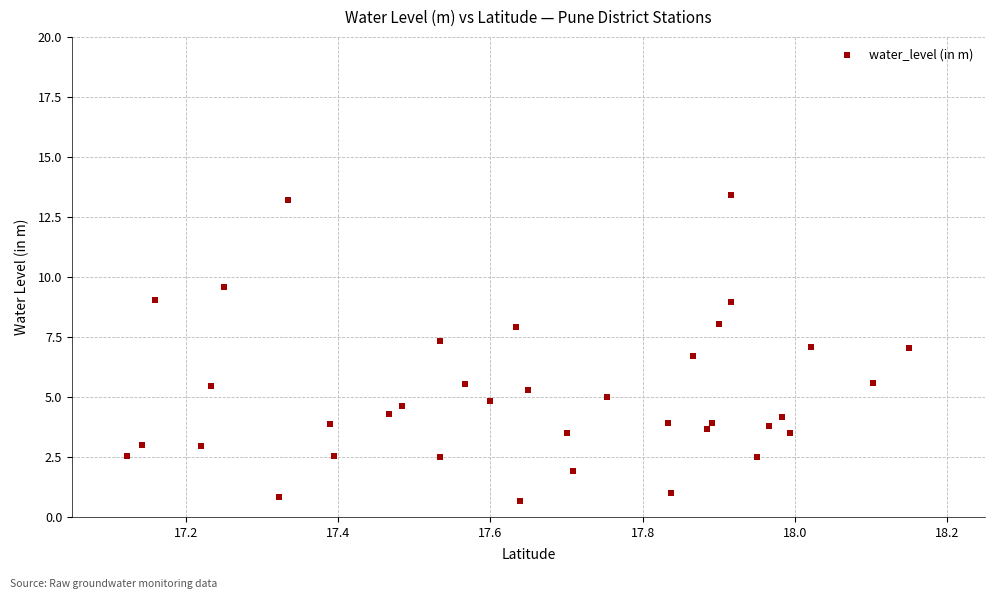

What is the range of X values (max minus min)?

1.0